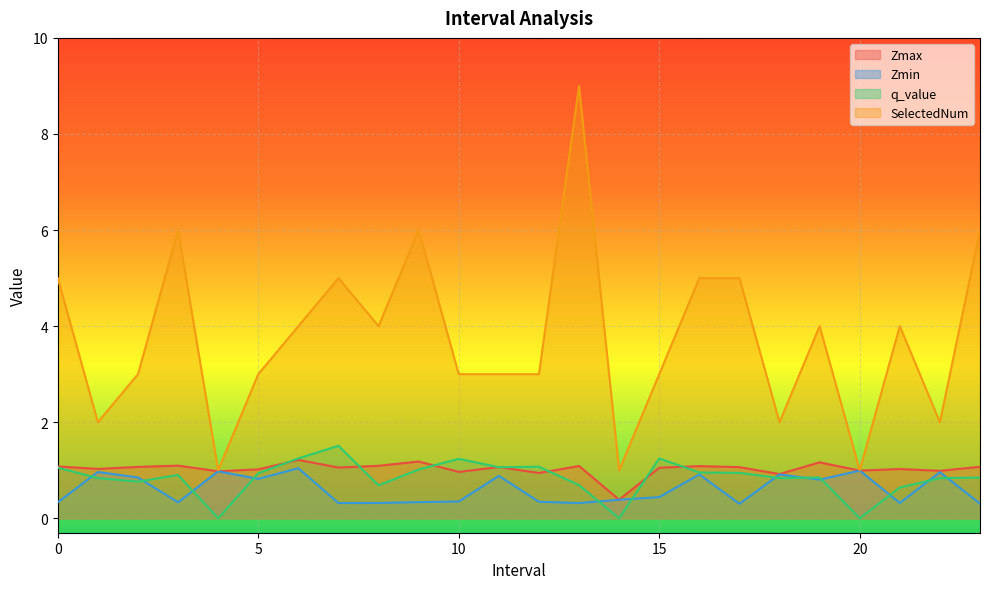

Which series has the widest spread of values?

SelectedNum